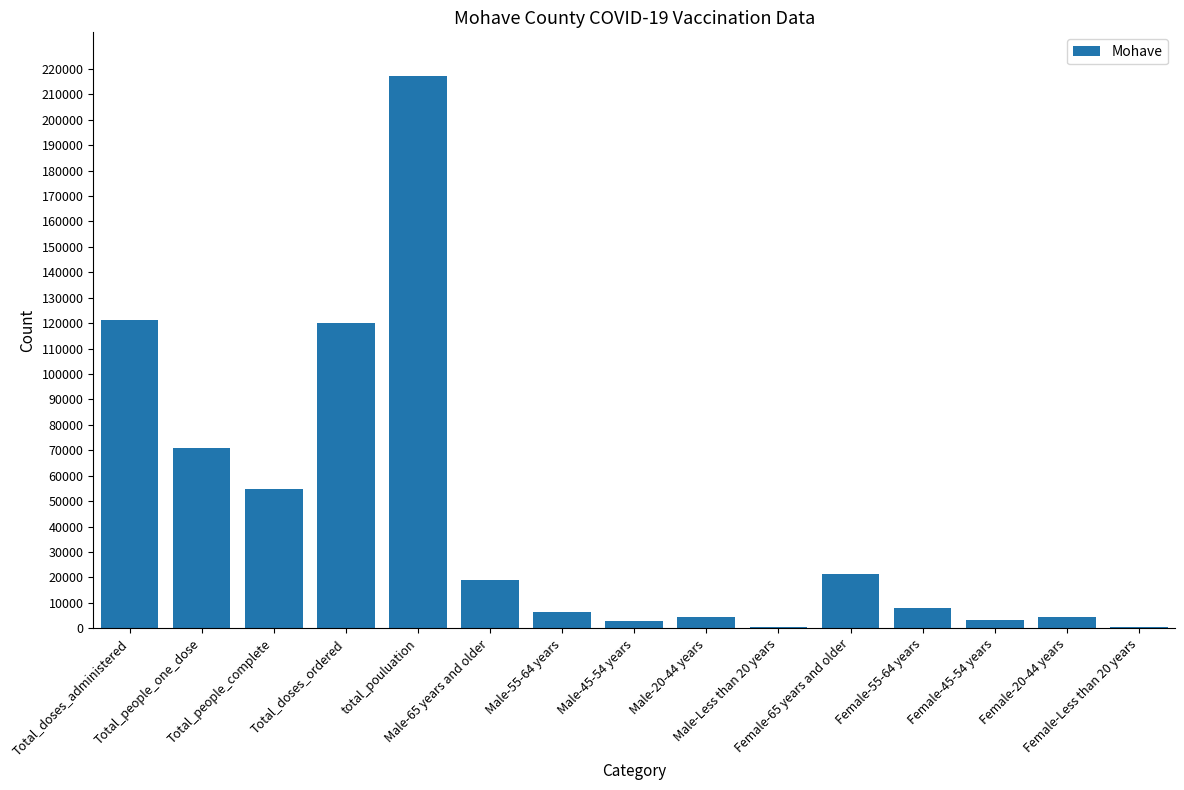

What is the greatest value displayed?

216985